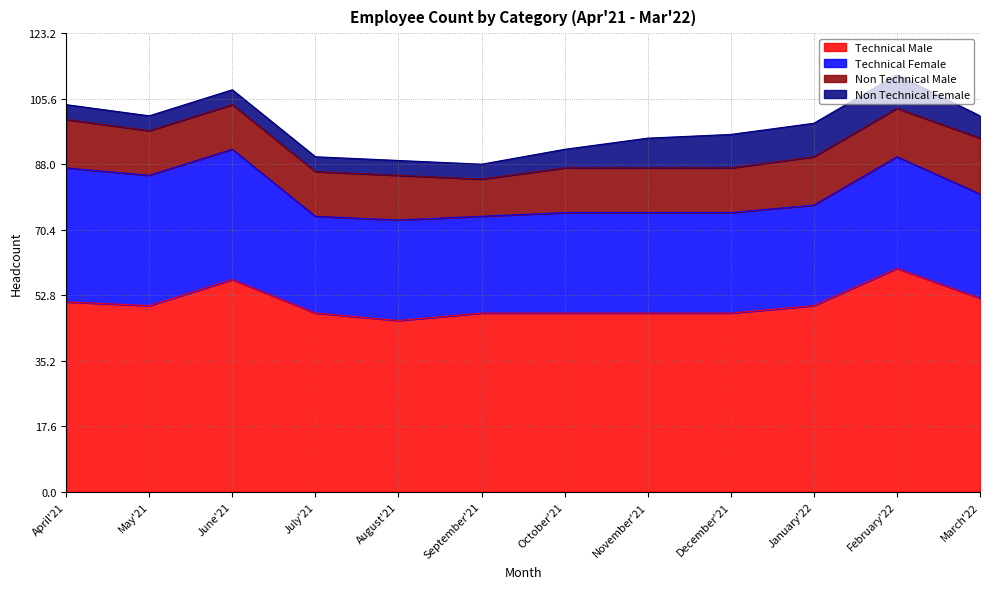

How many distinct data groups are displayed?

4